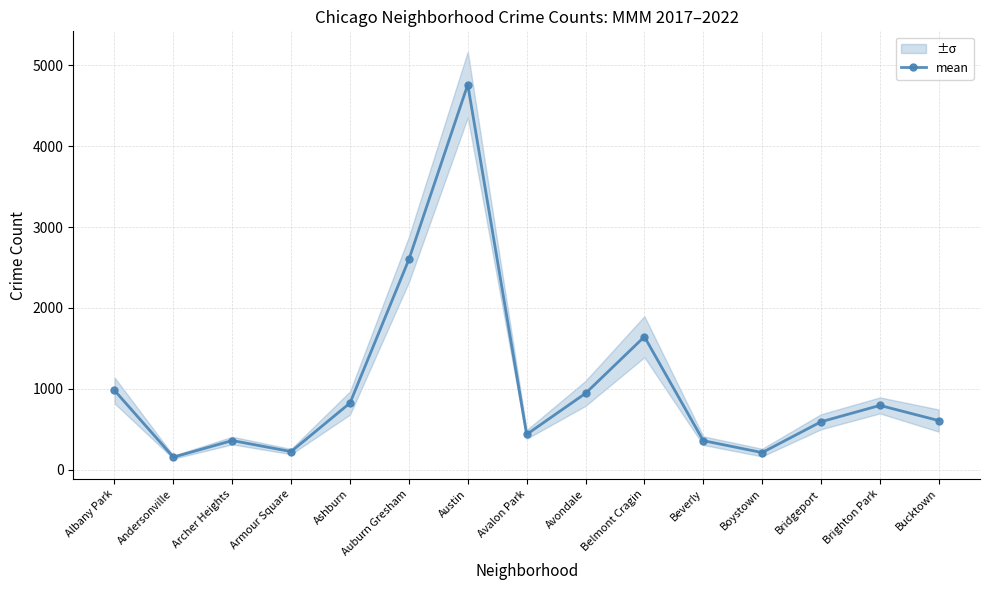

Reading right to left, what are all the values shown in this chart?

Bucktown=609.0	Brighton Park=796.5	Bridgeport=594.5	Boystown=213.8	Beverly=361.0	Belmont Cragin=1645.2	Avondale=945.5	Avalon Park=438.2	Austin=4759.8	Auburn Gresham=2599.3	Ashburn=826.2	Armour Square=226.2	Archer Heights=362.5	Andersonville=157.5	Albany Park=982.0